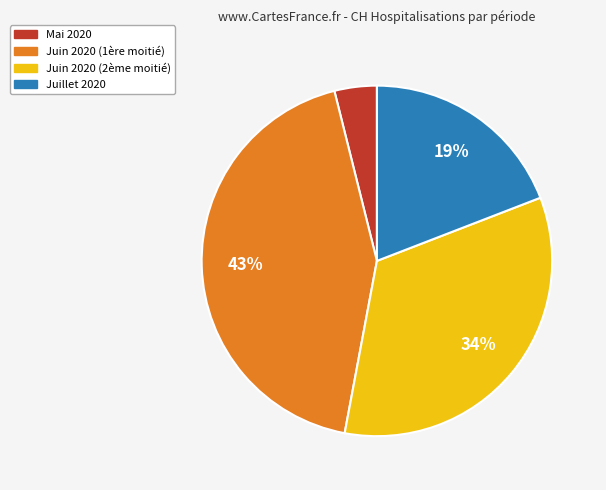

Is there a majority slice in this chart?

No